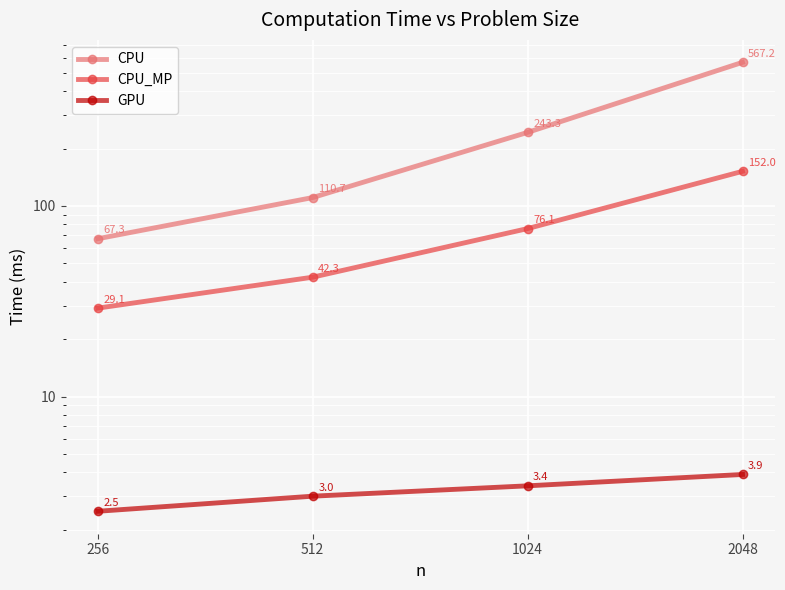

Which category has the highest value in the GPU series?

2048